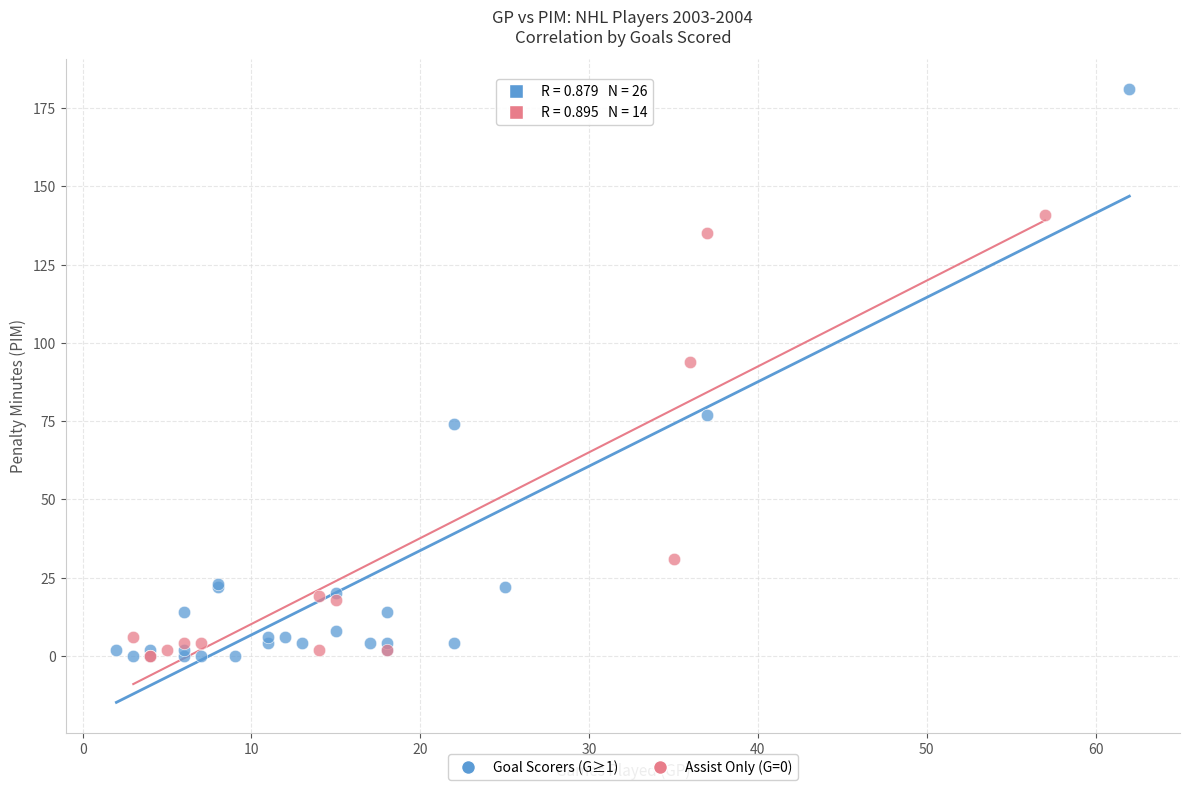

What are all the series names shown in the legend?

Goal Scorers (G≥1), Assist Only (G=0)